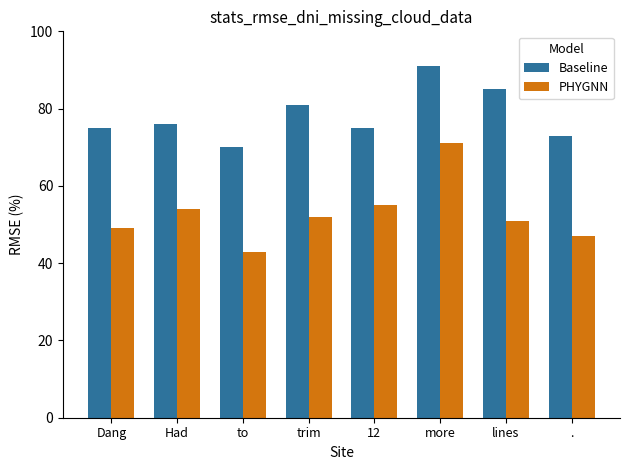

What are all the series names shown in the legend?

Baseline, PHYGNN